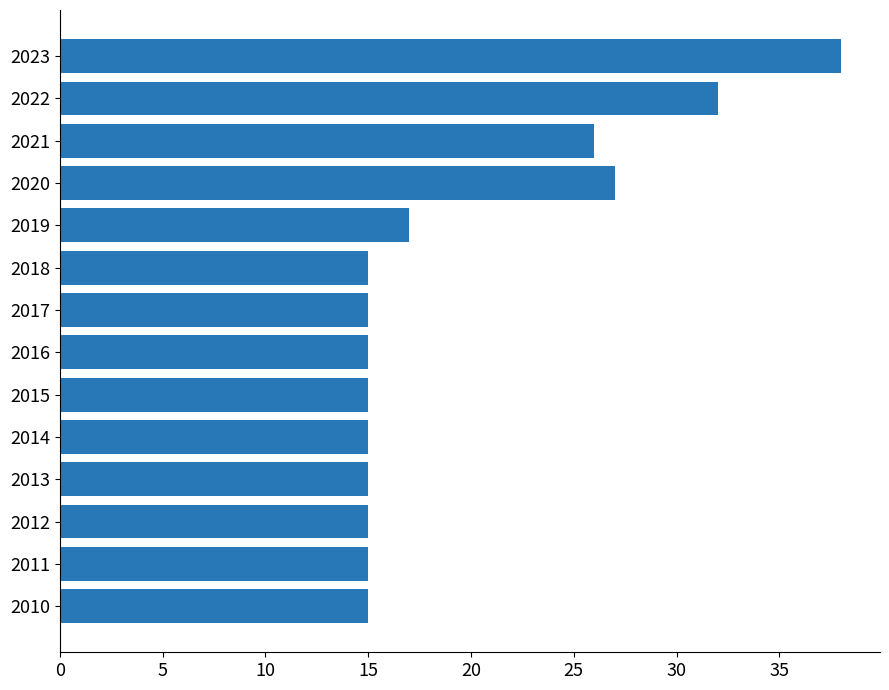

Reading bottom to top, transcribe all the data shown in this chart.

2010=15	2011=15	2012=15	2013=15	2014=15	2015=15	2016=15	2017=15	2018=15	2019=17	2020=27	2021=26	2022=32	2023=38